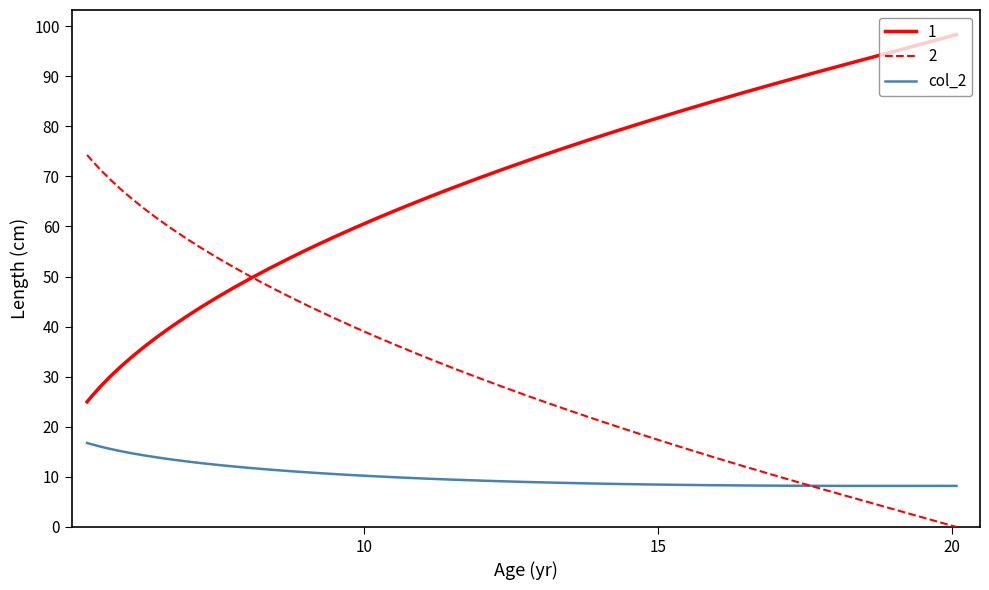

List the series in order of their overall mean, lowest first.

col_2, 2, 1